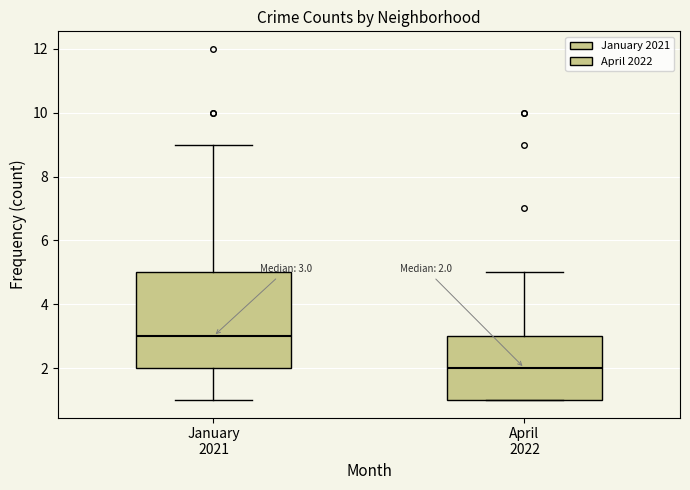

Which box's median line is the lowest?

April 2022